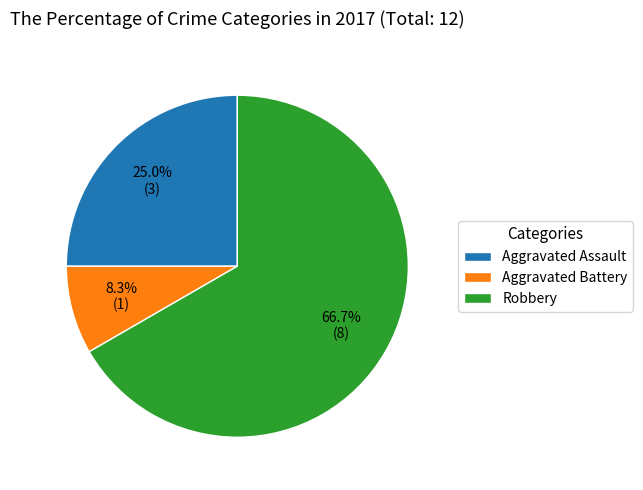

Approximately how many times larger is the value at Robbery compared to Aggravated Assault?

2.7